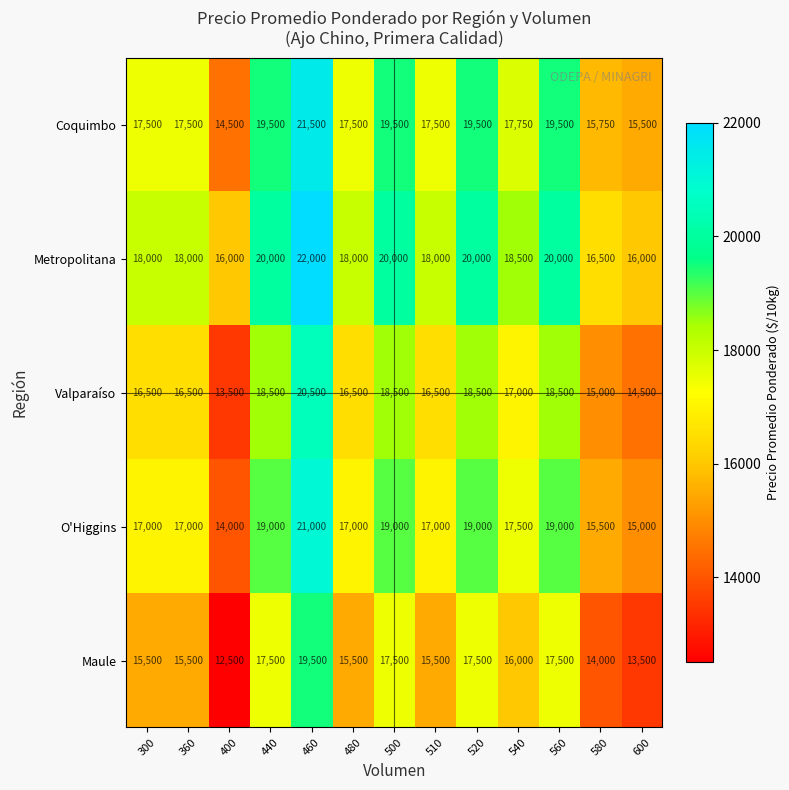

Rank the series by their average value, from lowest to highest.

Maule, Valparaíso, O'Higgins, Coquimbo, Metropolitana